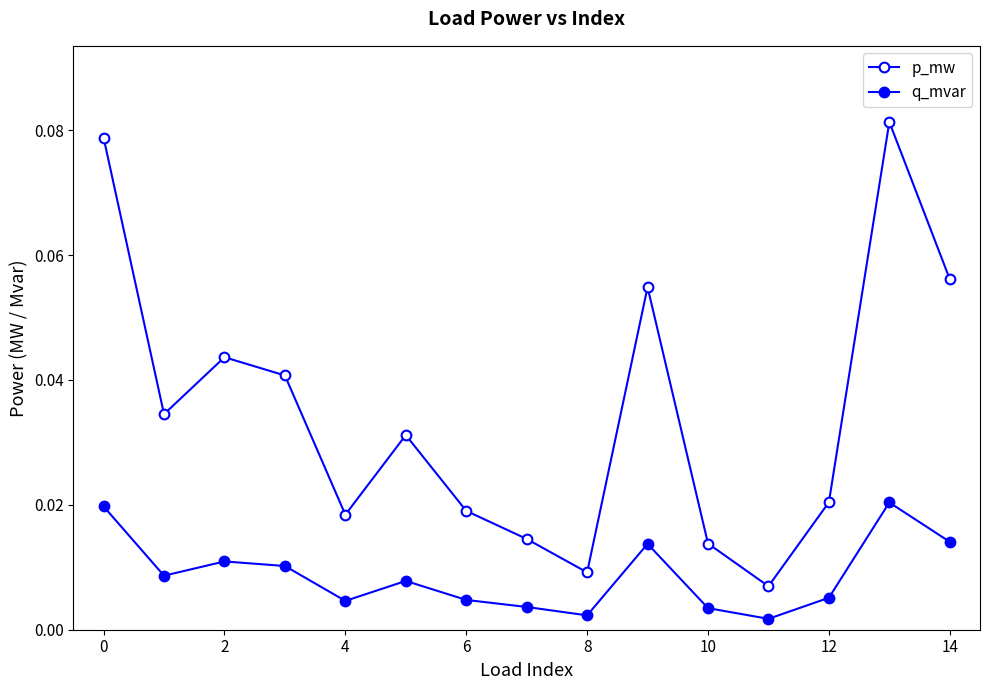

How many categories are shown in the chart?

15